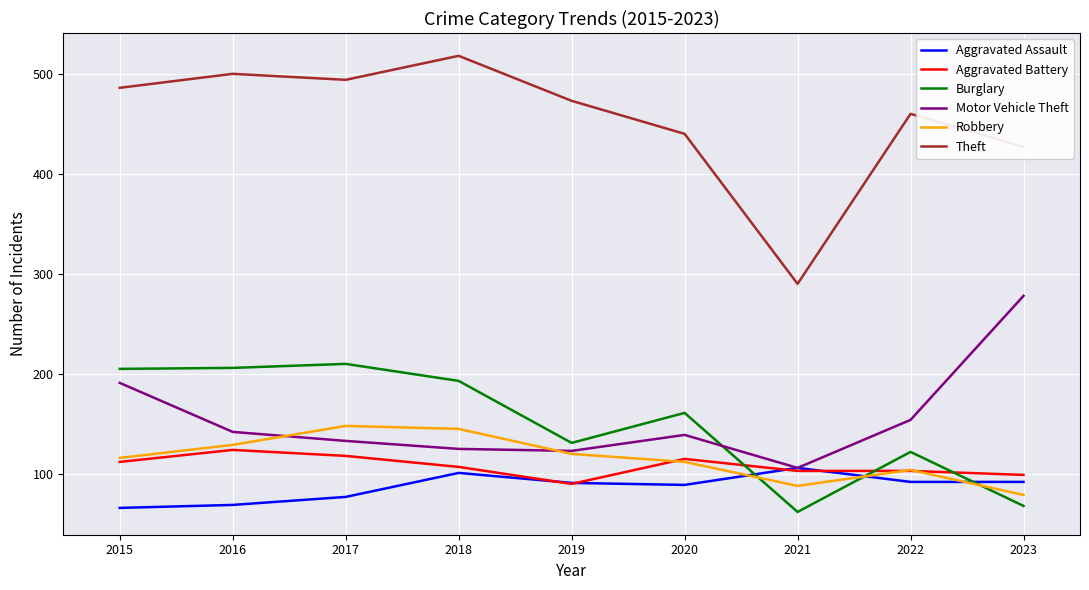

Which series changed the most between 2015 and 2021?

Theft